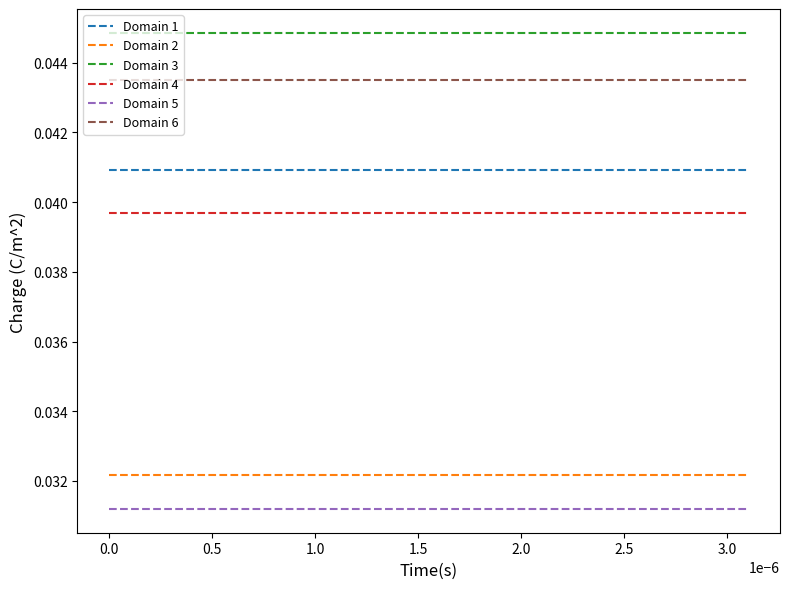

Rank the series by their maximum value, from lowest to highest.

Domain 5, Domain 2, Domain 4, Domain 1, Domain 6, Domain 3